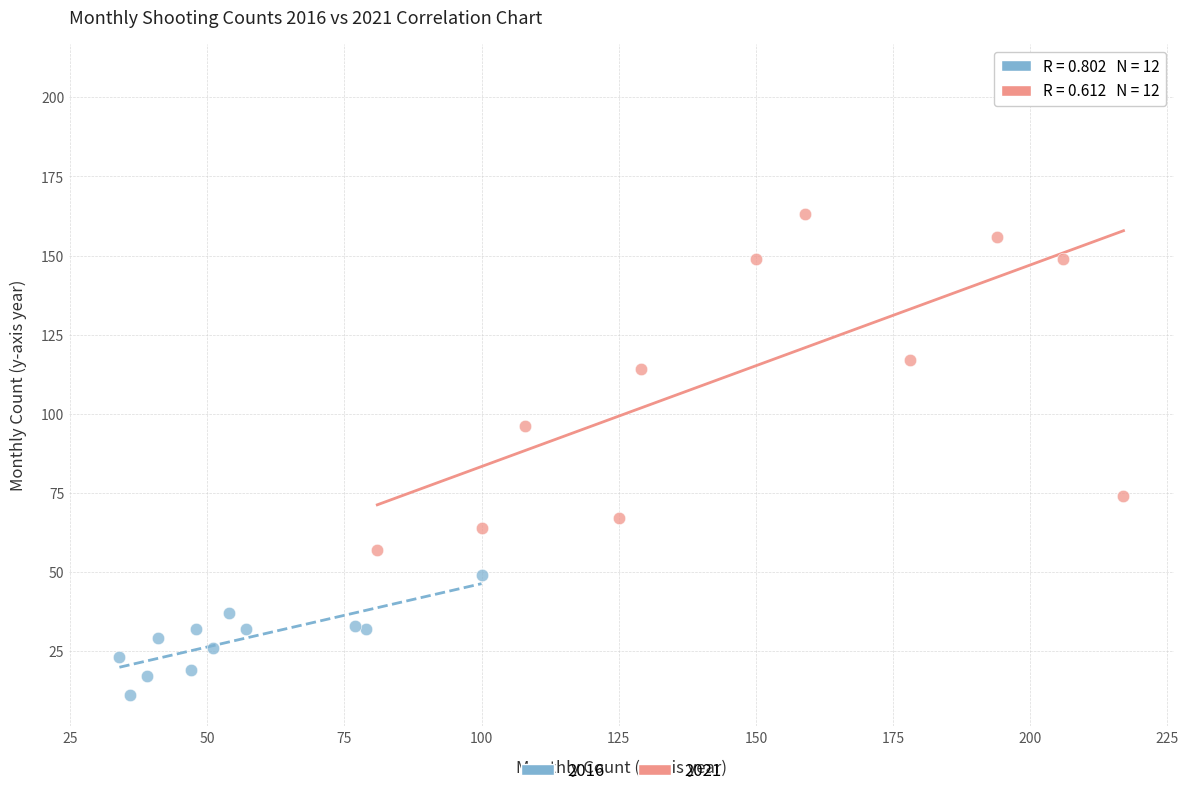

Which series contains the highest Y value?

2021